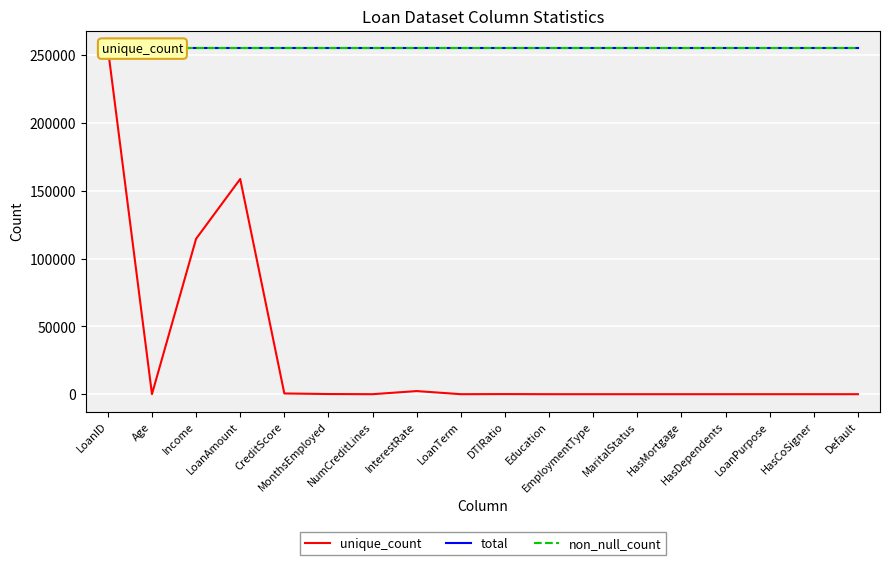

True or false: total and non_null_count intersect in this chart.

False